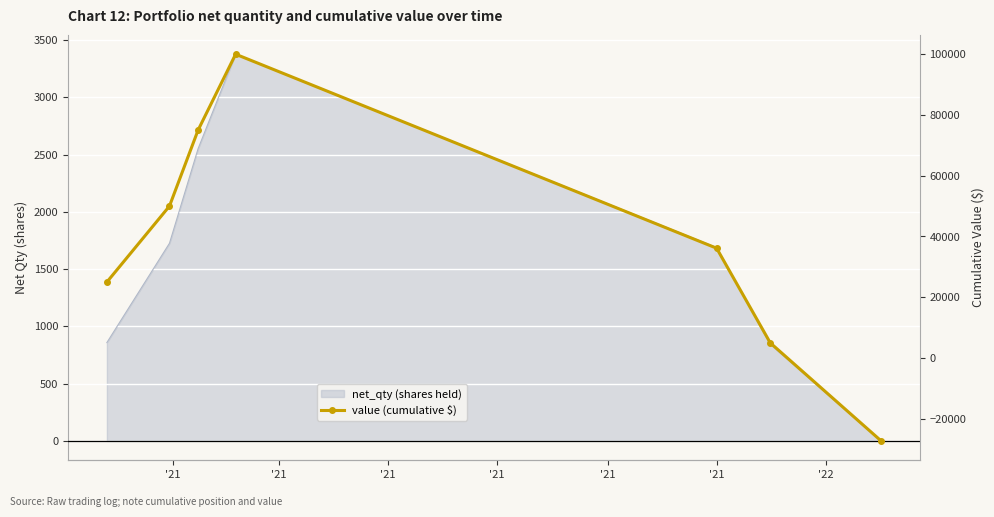

Rank the categories by value from lowest to highest.

'22, '21, '21, '21, '21, '21, '21